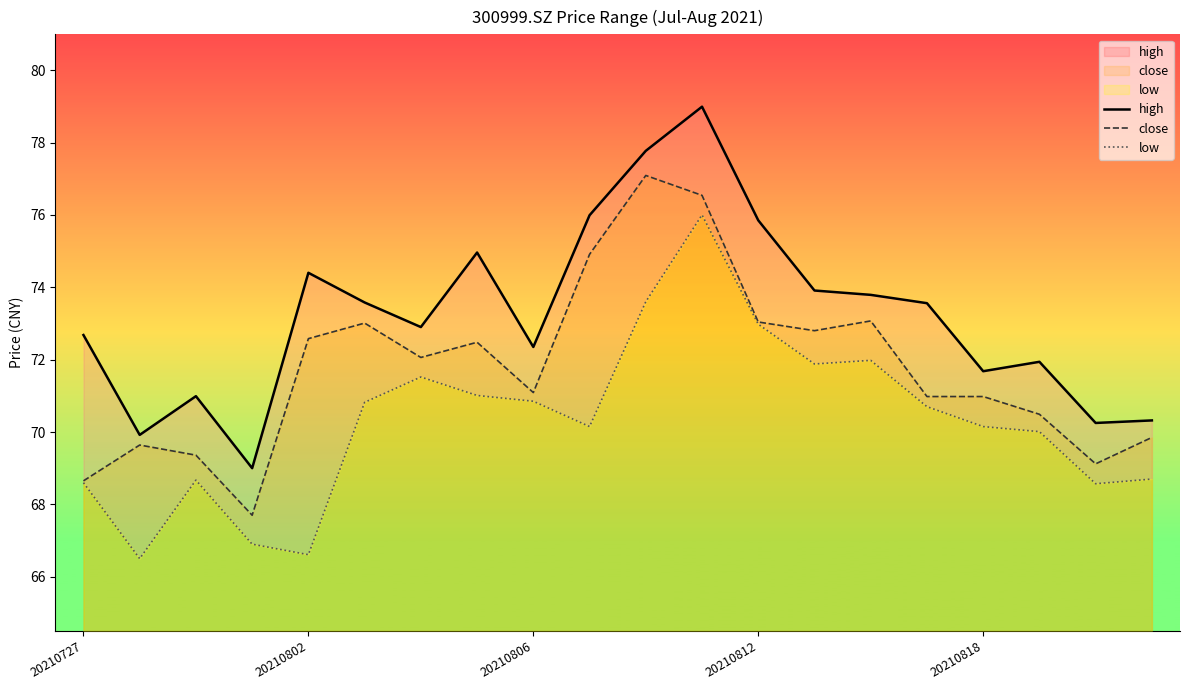

Is it true that low equals 22.3 at 20210802?

False